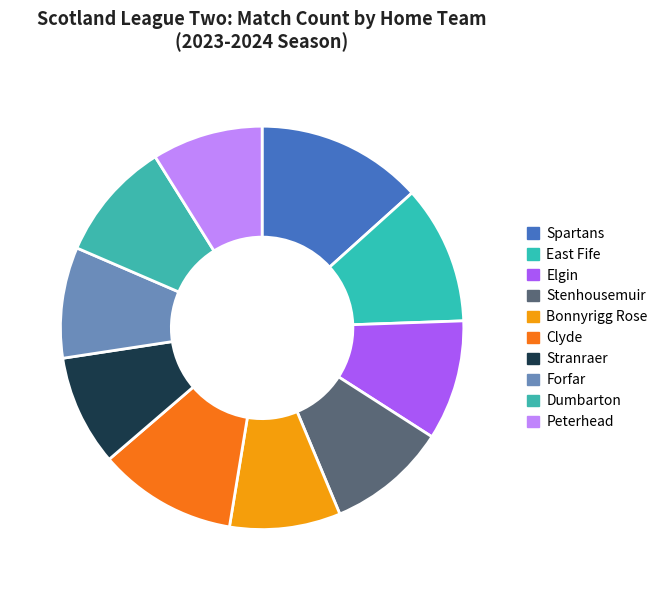

Count the number of slices in the pie.

10